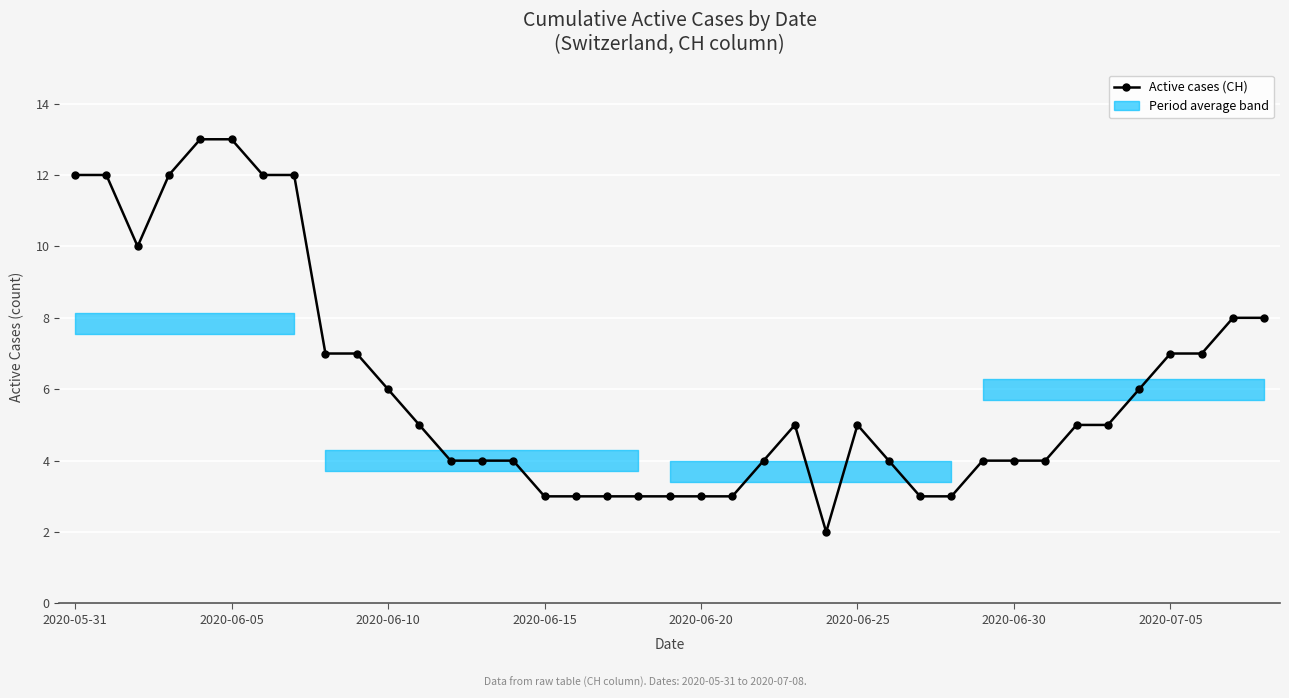

True or false: there are more than 0 points higher than both neighbors.

True